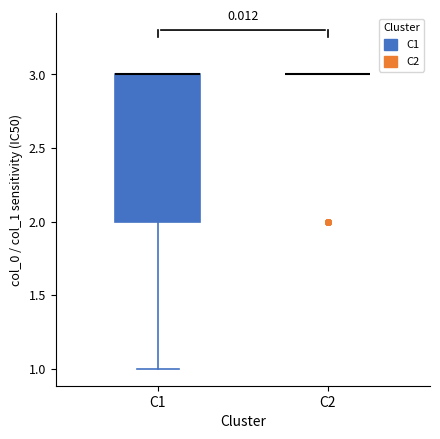

Comparing the boxes themselves (not the whiskers), which one is the tallest?

C1